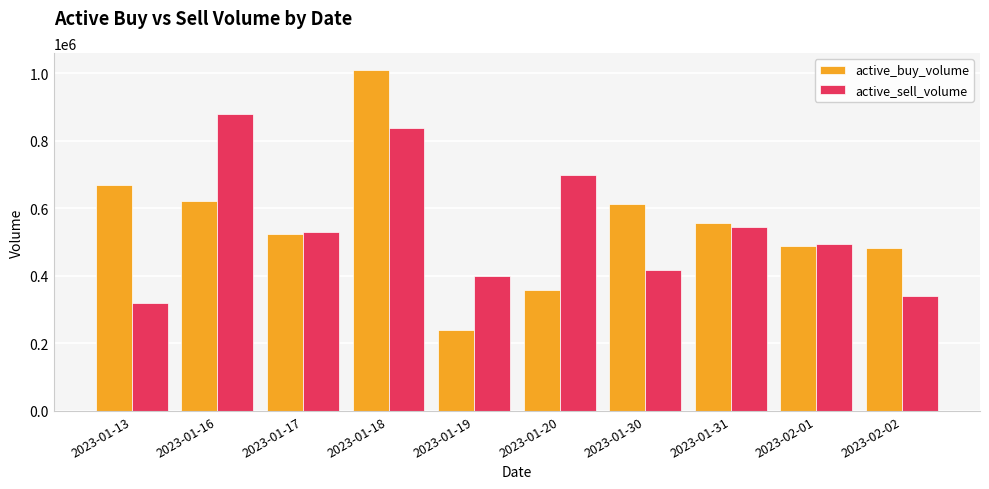

At which category is the sum across all series the highest?

2023-01-18